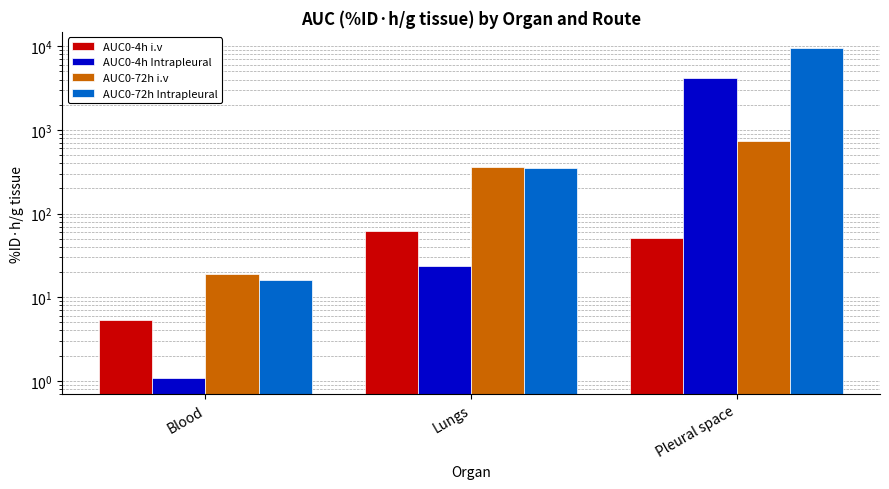

Which series has the largest total across all categories?

AUC0-72h Intrapleural